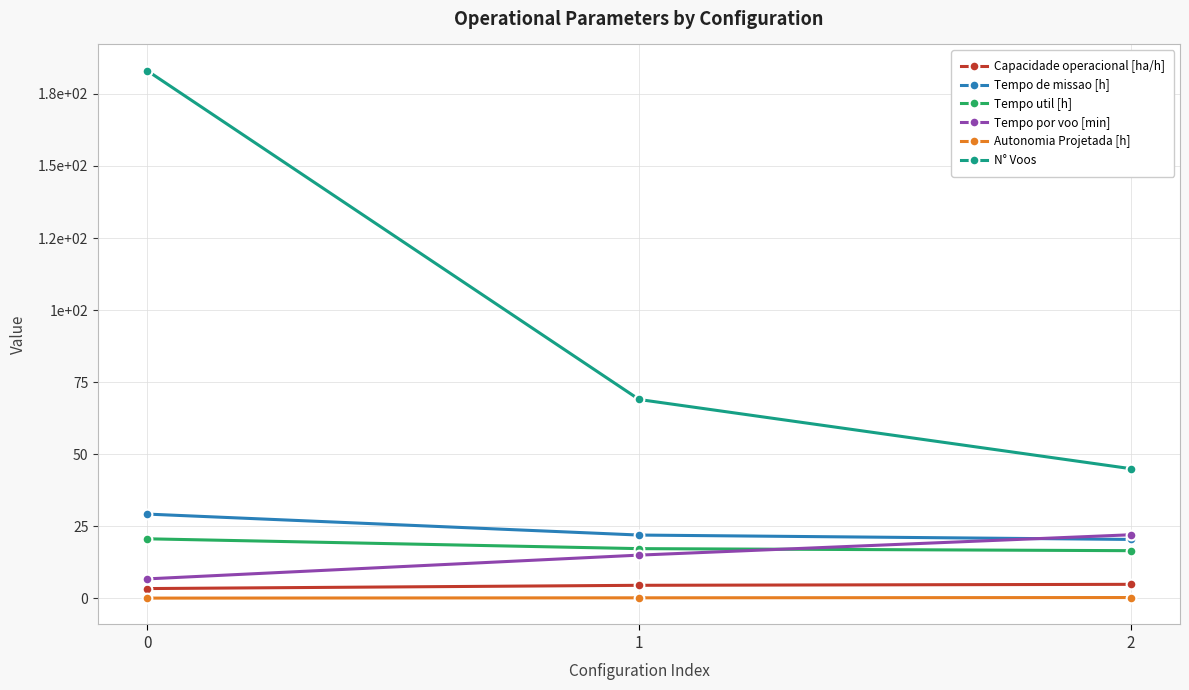

What is the difference between the highest and lowest values at 0?

182.9